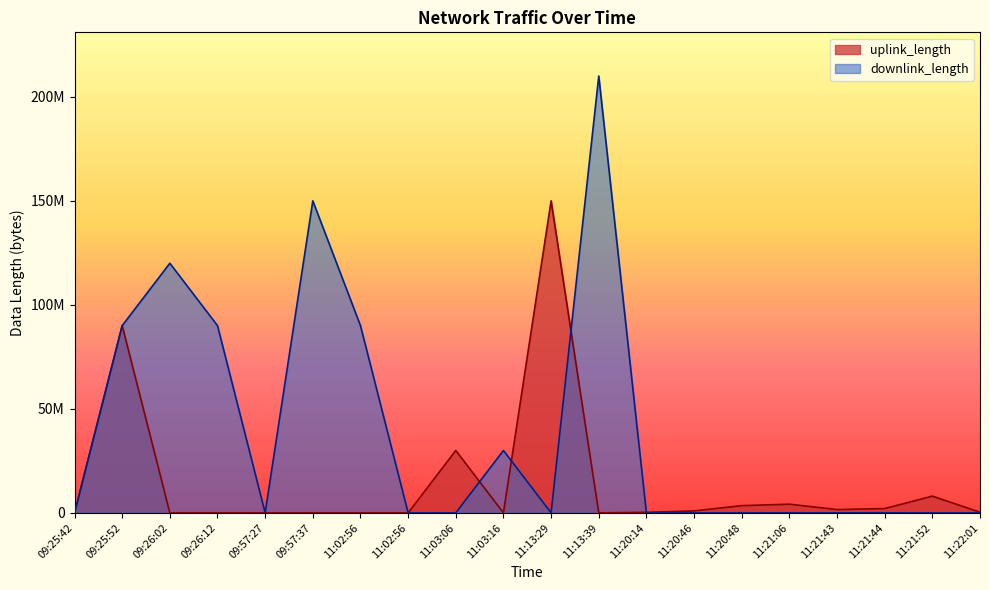

How many interior local peaks (higher than both neighbors) does the data have?

7